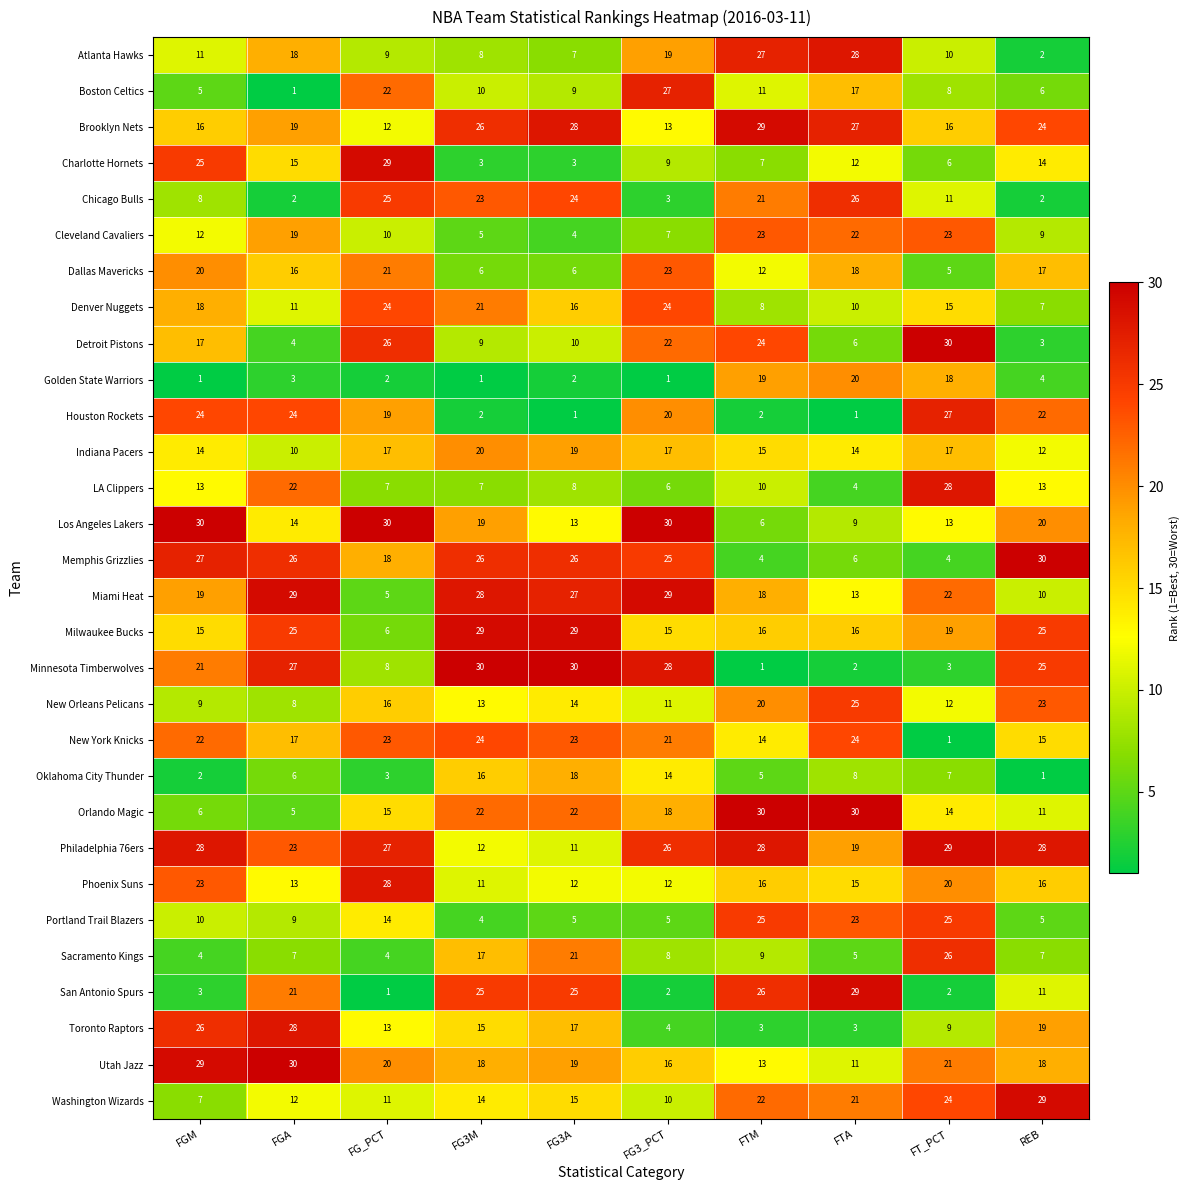

Rank the series at FT_PCT from lowest to highest value.

New York Knicks, San Antonio Spurs, Minnesota Timberwolves, Memphis Grizzlies, Dallas Mavericks, Charlotte Hornets, Oklahoma City Thunder, Boston Celtics, Toronto Raptors, Atlanta Hawks, Chicago Bulls, New Orleans Pelicans, Los Angeles Lakers, Orlando Magic, Denver Nuggets, Brooklyn Nets, Indiana Pacers, Golden State Warriors, Milwaukee Bucks, Phoenix Suns, Utah Jazz, Miami Heat, Cleveland Cavaliers, Washington Wizards, Portland Trail Blazers, Sacramento Kings, Houston Rockets, LA Clippers, Philadelphia 76ers, Detroit Pistons